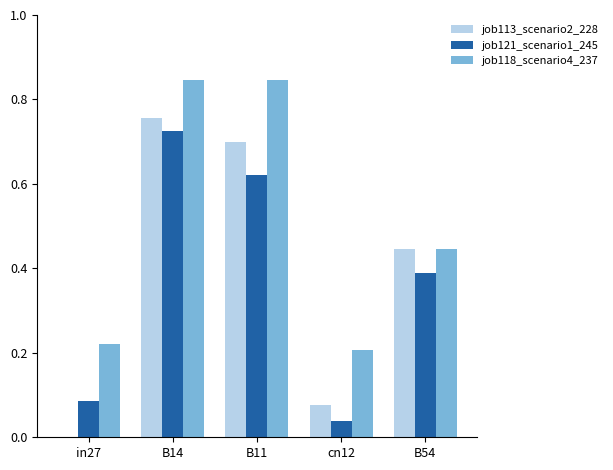

How many values in the job113_scenario2_228 series exceed 0?

4